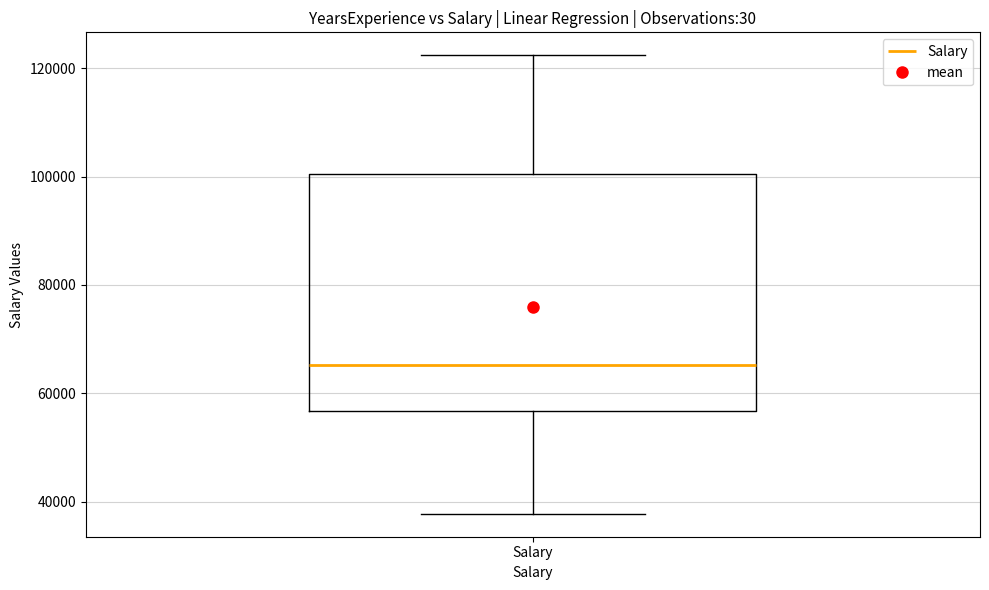

Transcribe this box plot: give where the median line is, the range the box spans, and where the two whiskers end, as read against the y-axis. The values are not printed on the chart, so give them approximately, as read against the axis.

median 66000, box 56000 to 100000, whiskers 38000 to 122000